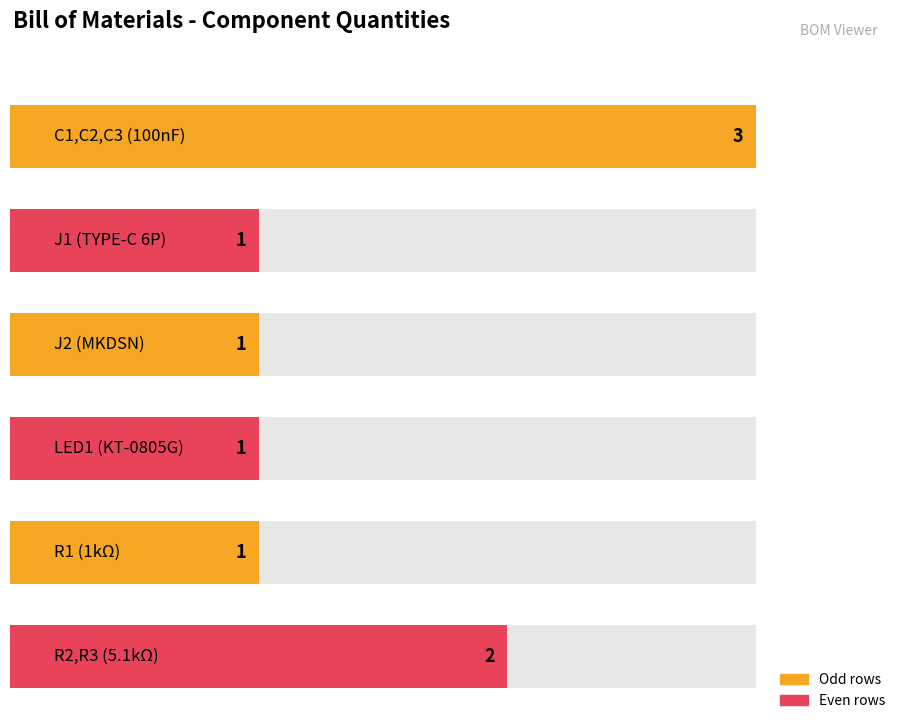

Rank the categories by value from lowest to highest.

J1 (TYPE-C 6P), J2 (MKDSN), LED1 (KT-0805G), R1 (1kΩ), R2,R3 (5.1kΩ), C1,C2,C3 (100nF)